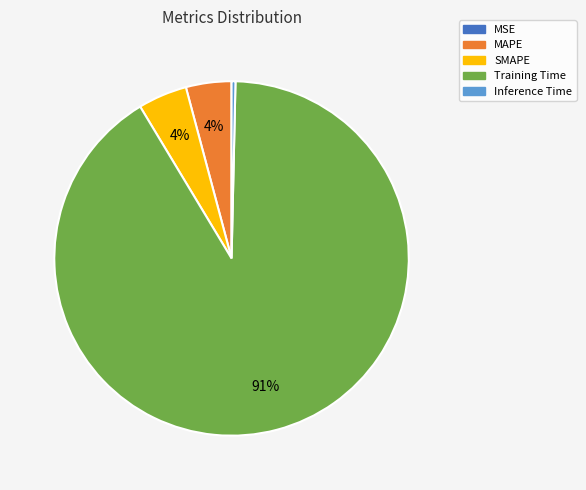

To the nearest percent, what portion does MAPE represent?

4%